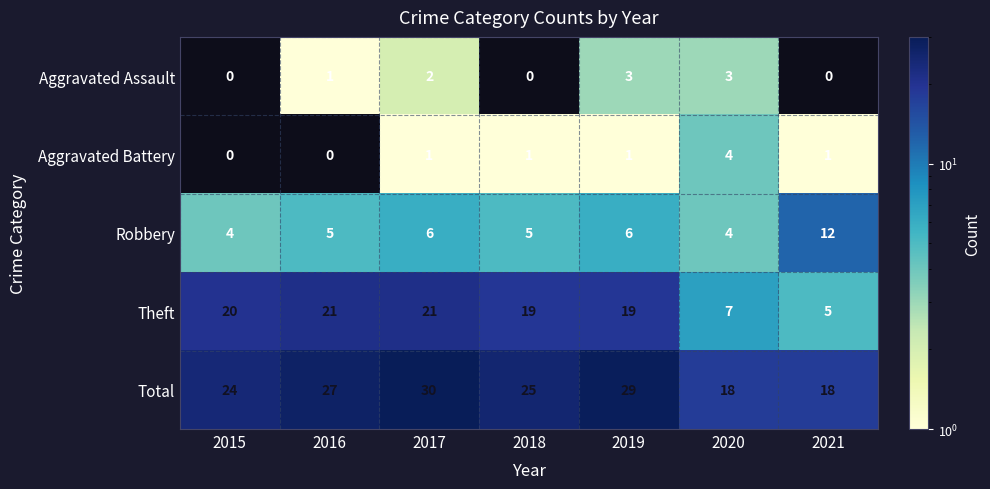

Which series has the largest total across all categories?

Total